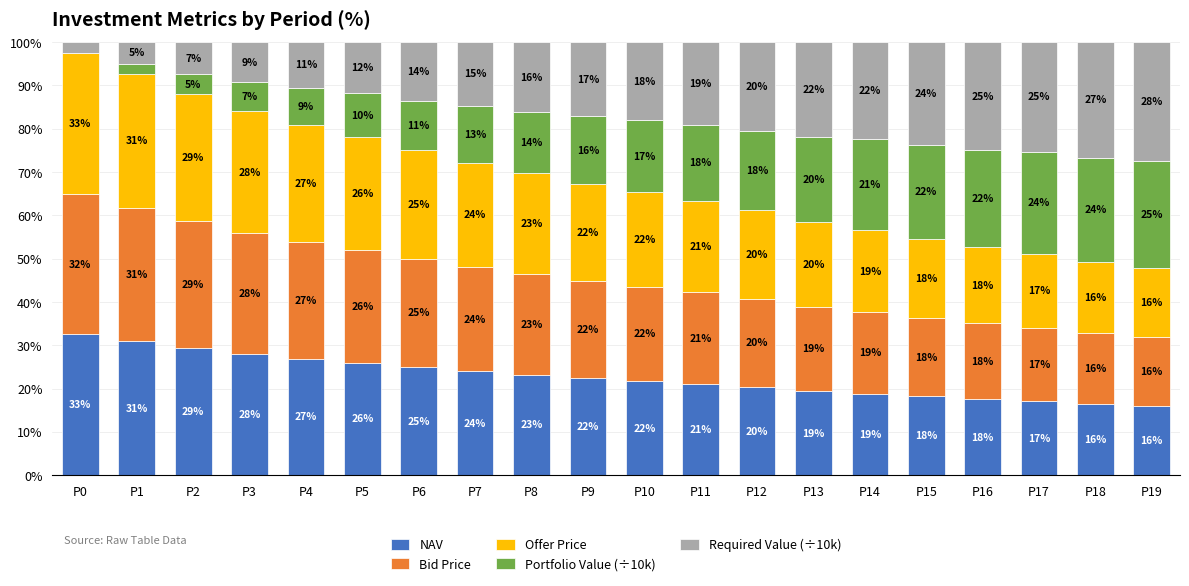

What is the total value across all series at P13?

100.0